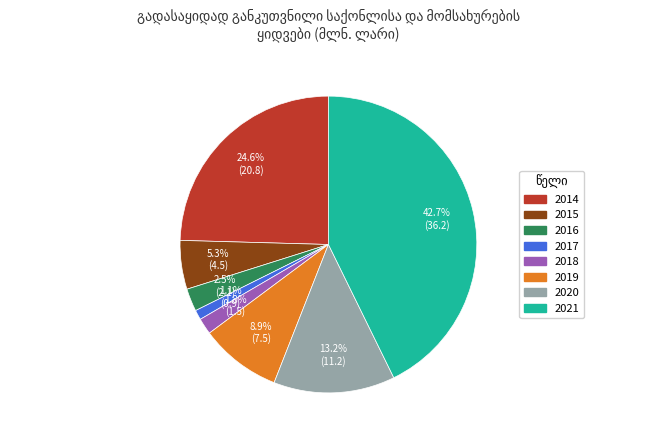

The 2014 slice represents 18% of the pie. True or false?

False